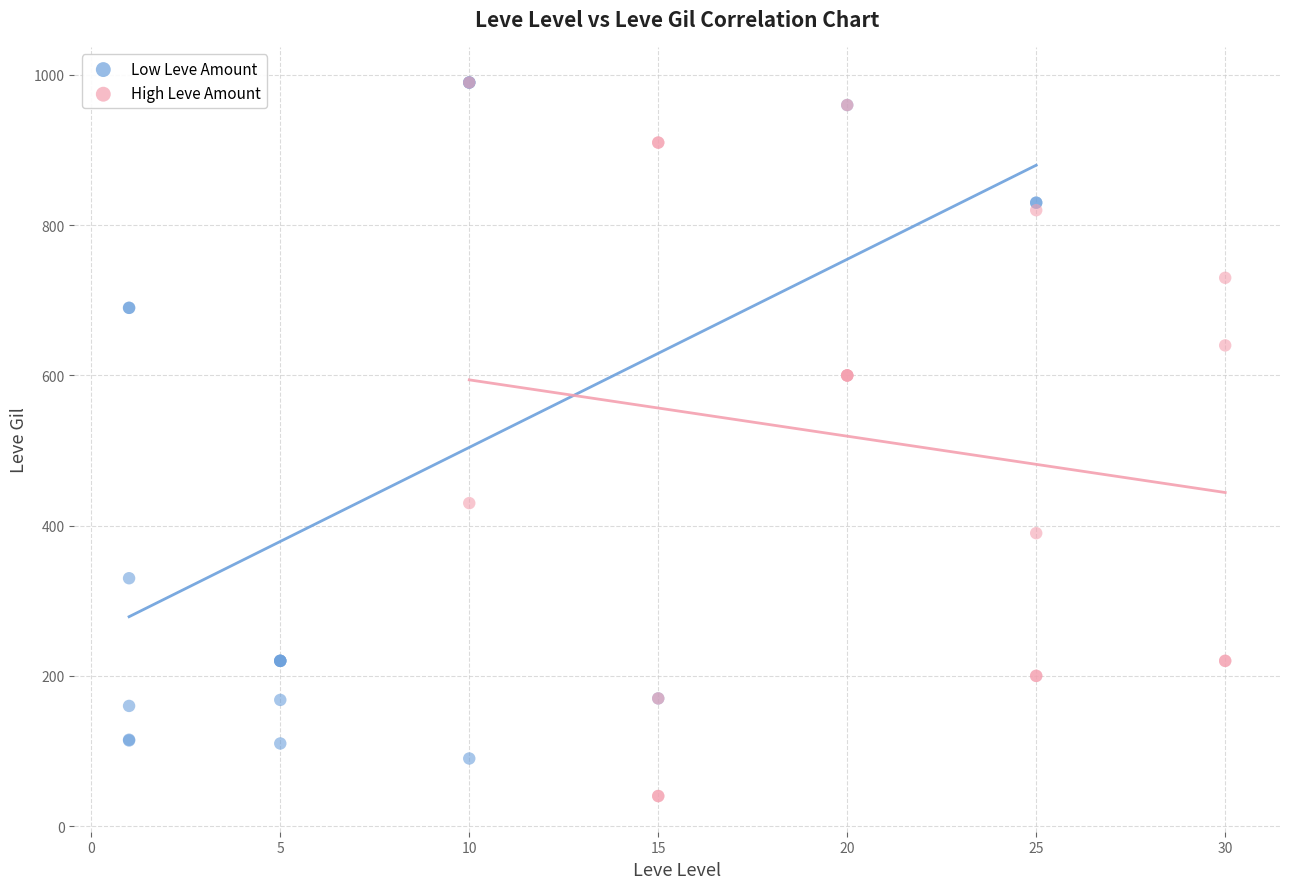

Which series reaches the minimum Y coordinate?

High Leve Amount